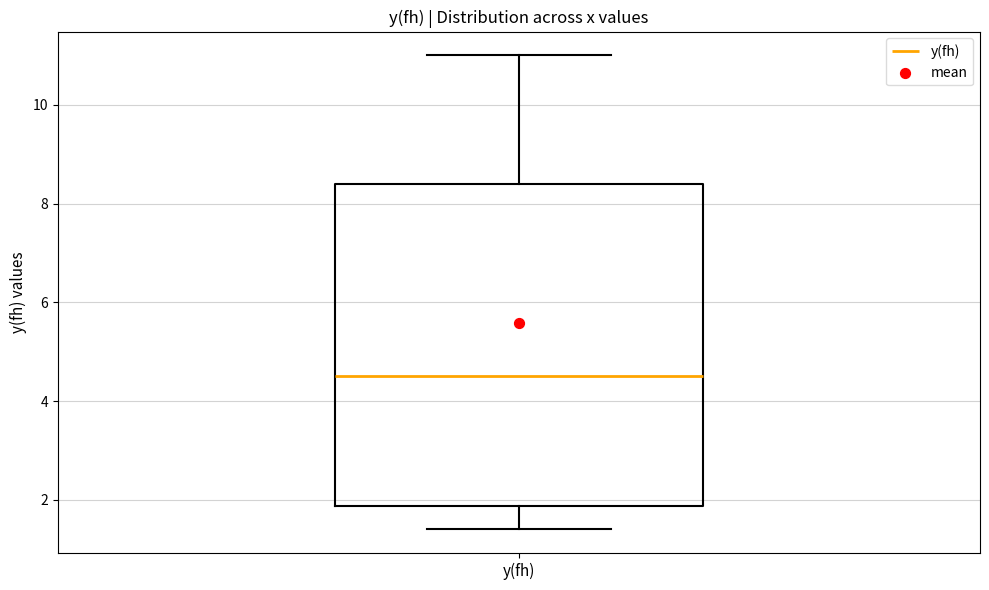

Transcribe this box plot: give where the median line is, the range the box spans, and where the two whiskers end, as read against the y-axis. The values are not printed on the chart, so give them approximately, as read against the axis.

median 4.6, box 1.8 to 8.4, whiskers 1.4 to 11.0